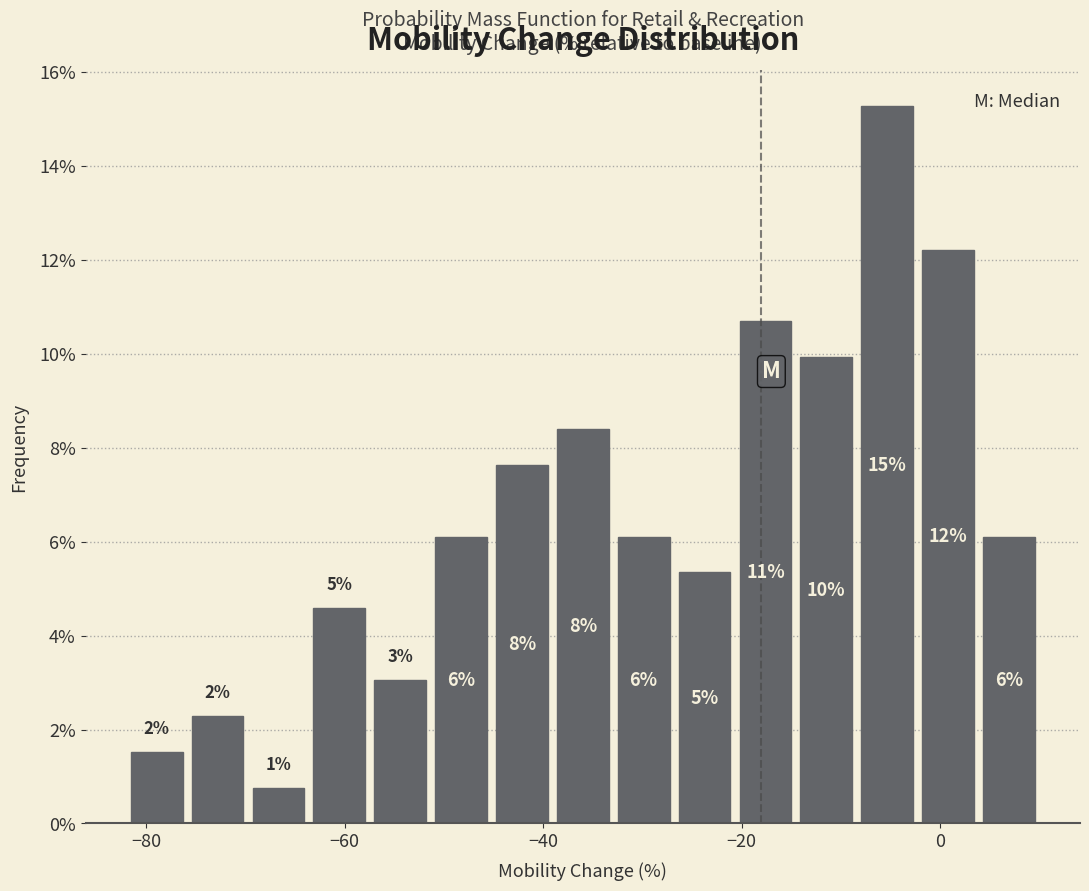

Around what value on the x-axis is the tallest bar? Give the approximate position of its centre, as read against the axis.

-6